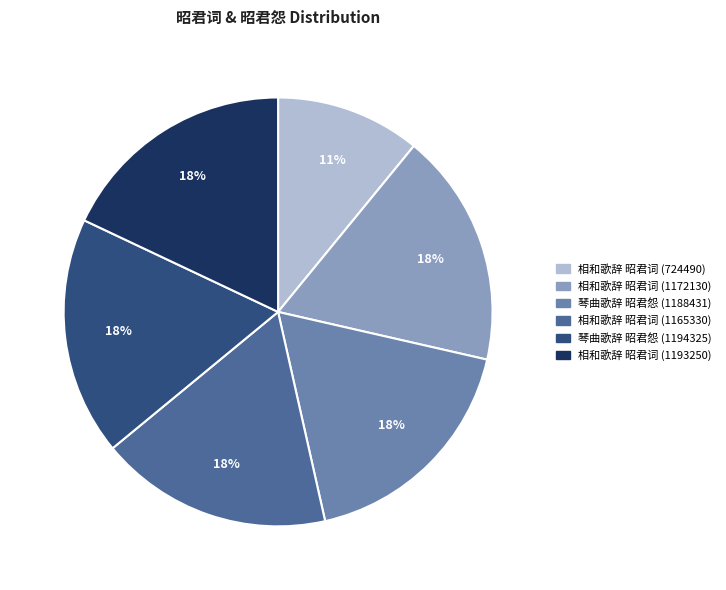

How many segments does this pie chart have?

6